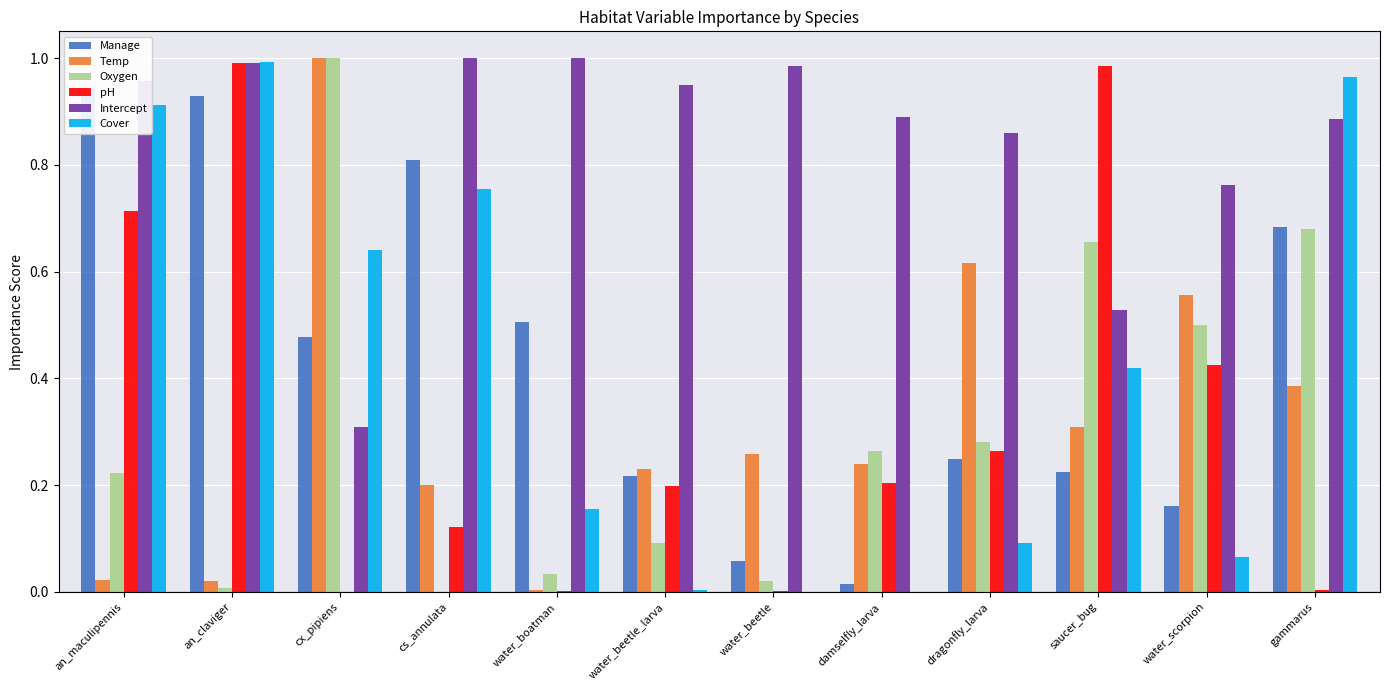

Does the chart contain stacked bars?

No